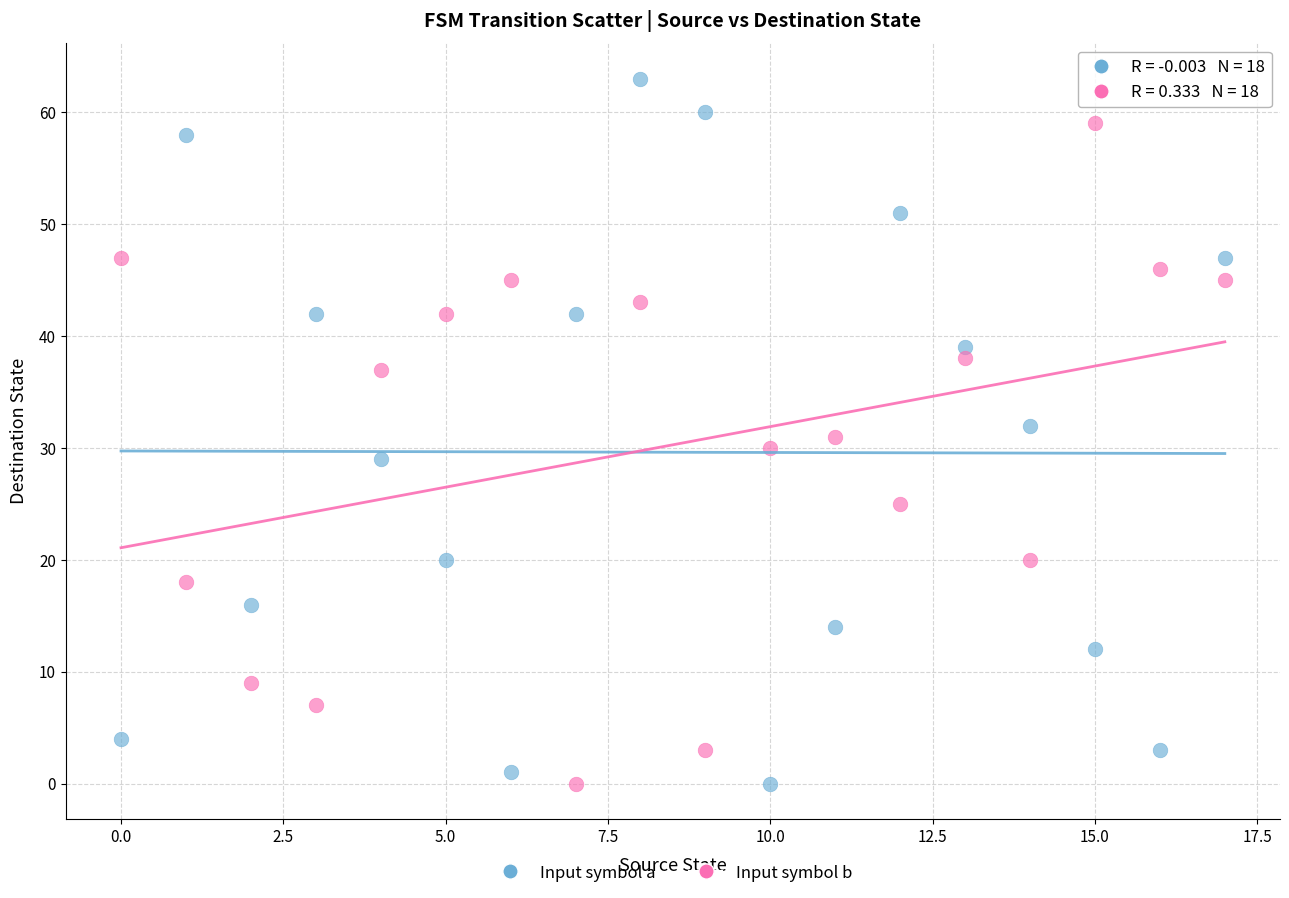

Which series has the widest spread of Y values?

Input symbol a